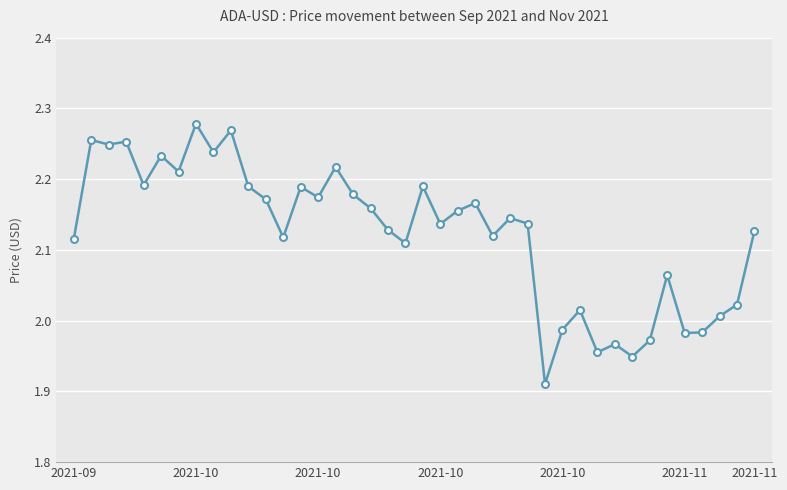

True or false: the data has more than 1 interior local peaks.

True